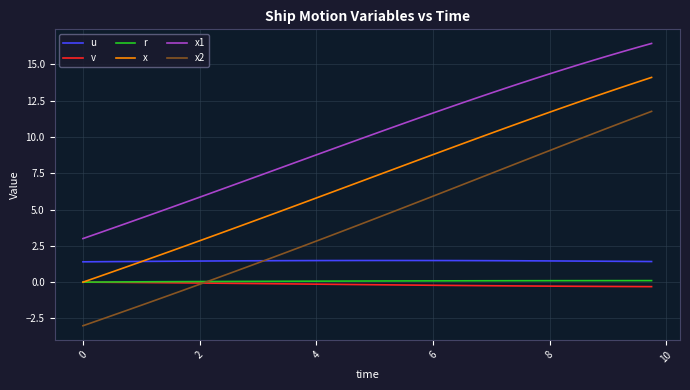

What is the lowest value of the u series?

1.4